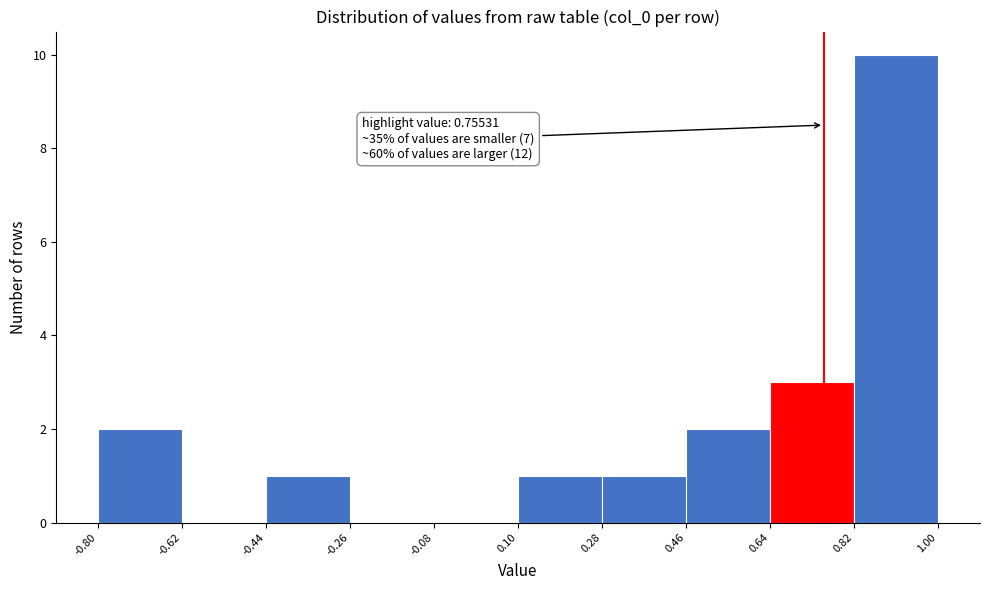

Which range on the x-axis has the tallest bar?

0.82 to 1.00